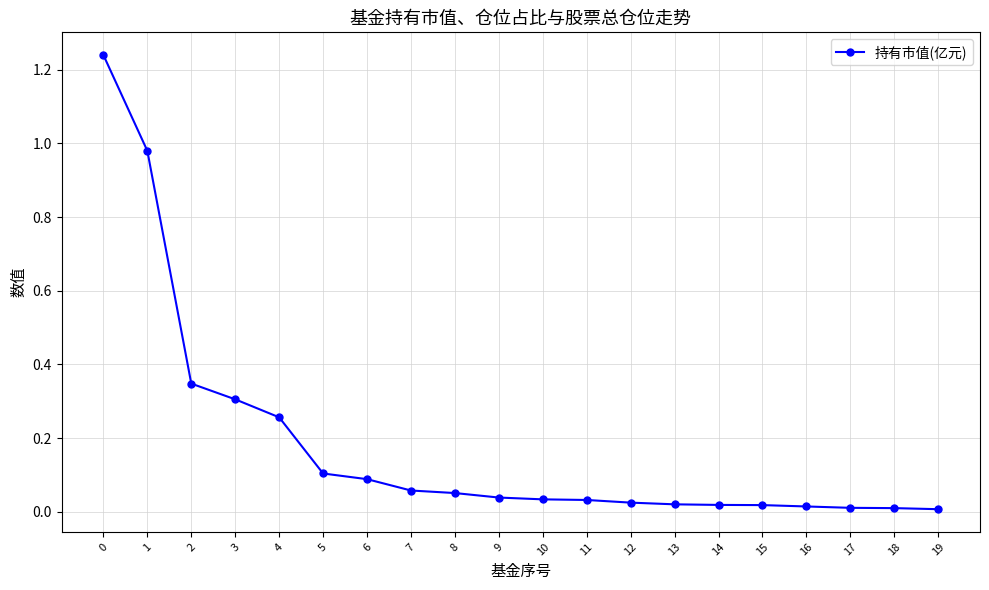

True or false: the data shows 0.1 at 6.

True